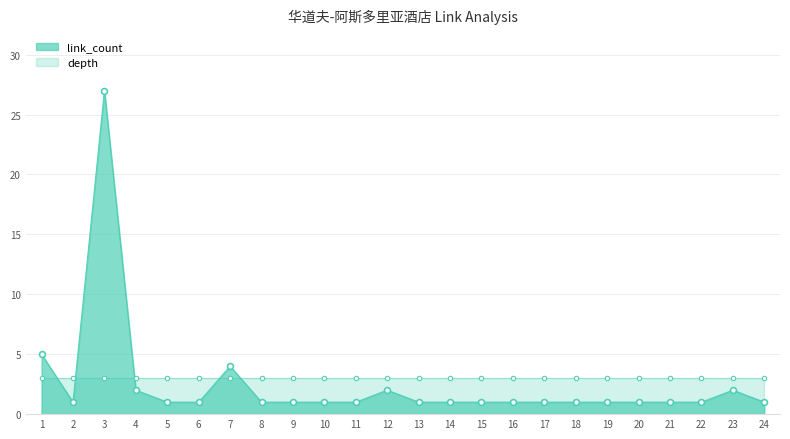

The link_count series shows 1 at 18. True or false?

True